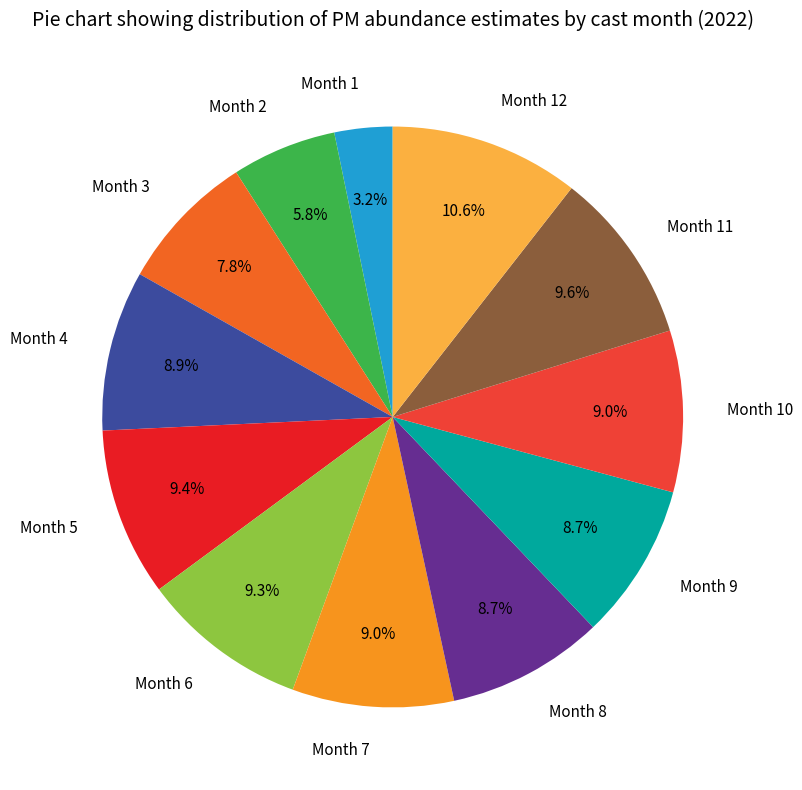

Count the number of slices in the pie.

12